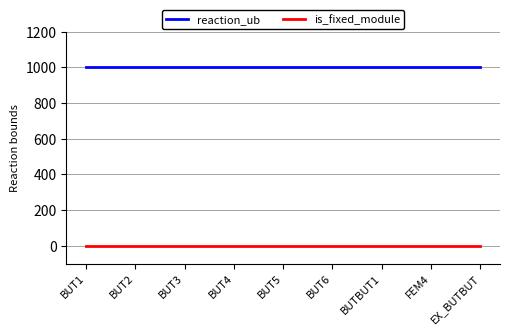

Reading right to left, list all the values displayed in this chart.

reaction_ub: EX_BUTBUT=1000	FEM4=1000	BUTBUT1=1000	BUT6=1000	BUT5=1000	BUT4=1000	BUT3=1000	BUT2=1000	BUT1=1000
is_fixed_module: EX_BUTBUT=0	FEM4=0	BUTBUT1=0	BUT6=0	BUT5=0	BUT4=0	BUT3=0	BUT2=0	BUT1=0